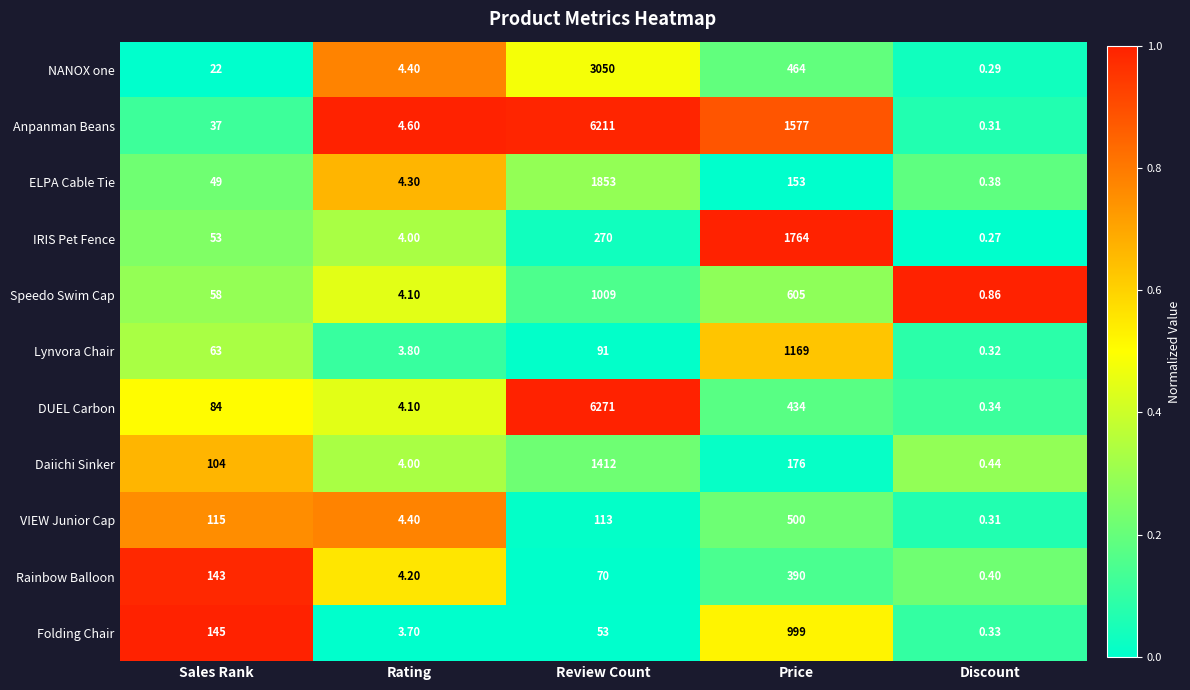

Is the value of Anpanman Beans at Review Count greater than the value of DUEL Carbon at Review Count?

No